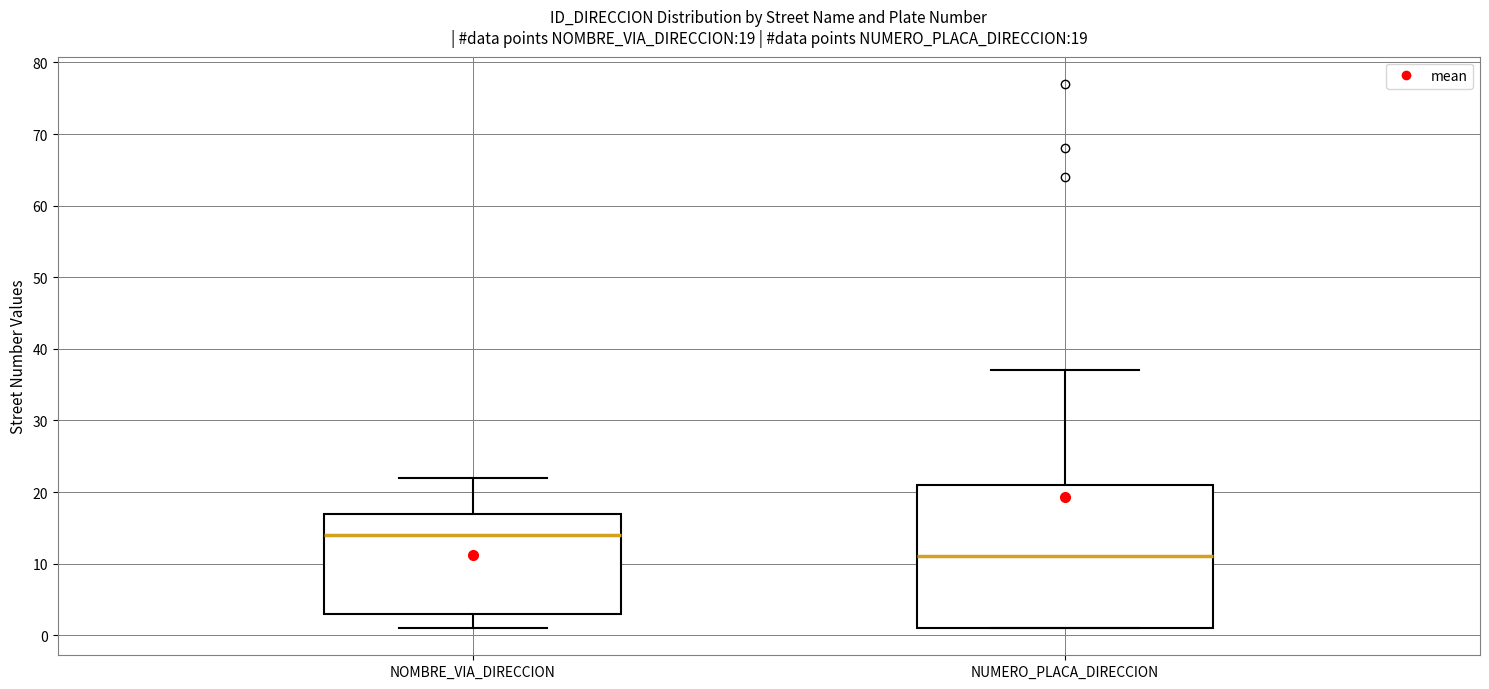

Which box's median line is the highest?

NOMBRE_VIA_DIRECCION